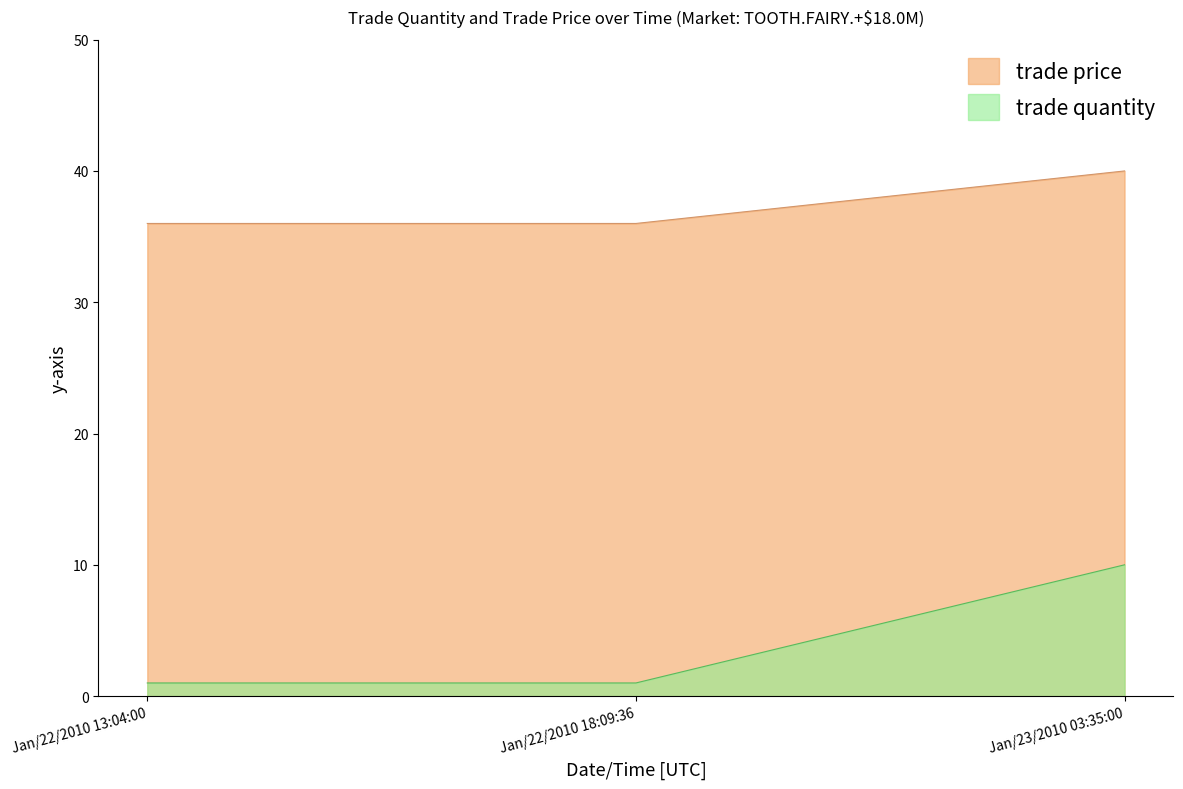

Rank the series at Jan/22/2010 18:09:36 from highest to lowest value.

trade price, trade quantity